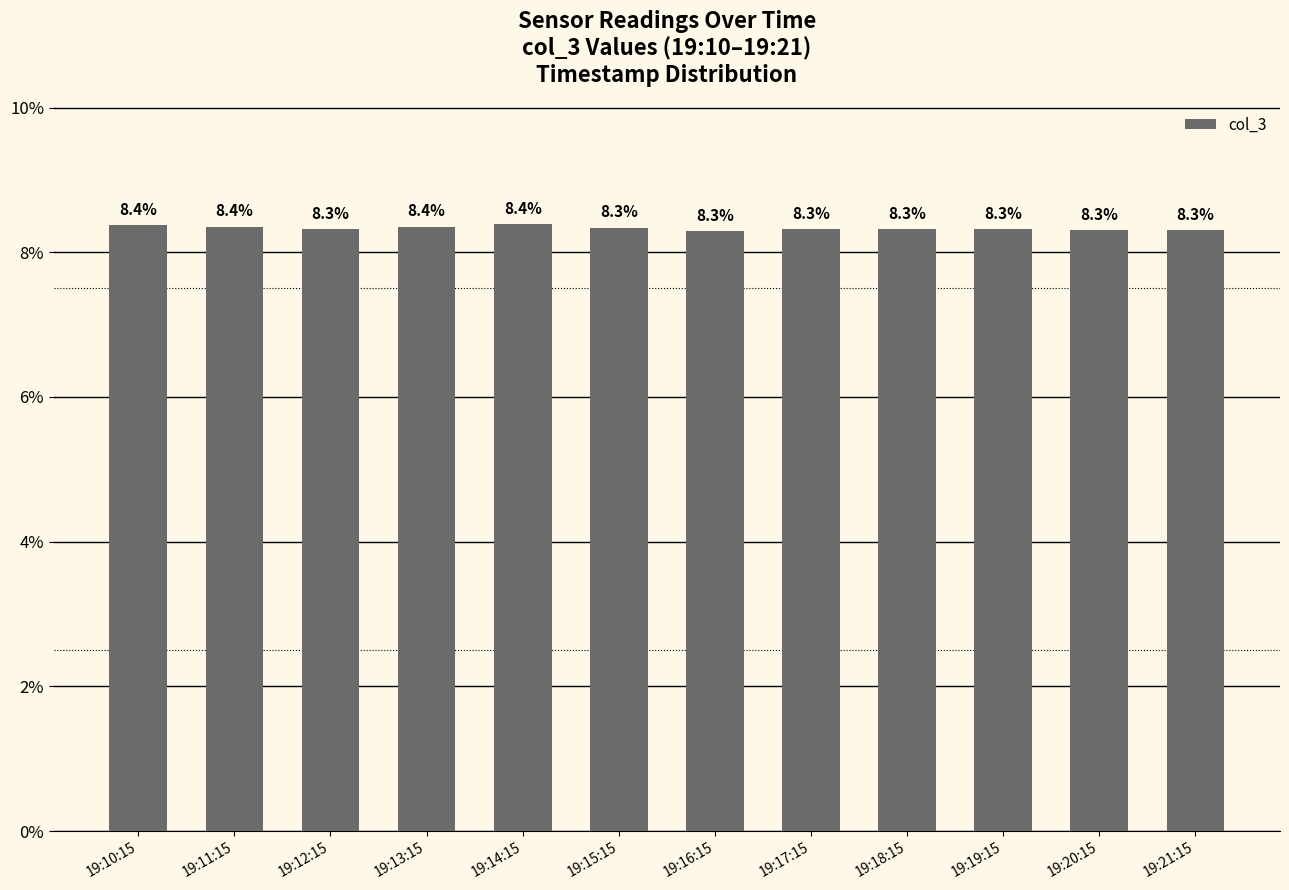

What is the minimum value shown in the chart?

8.3